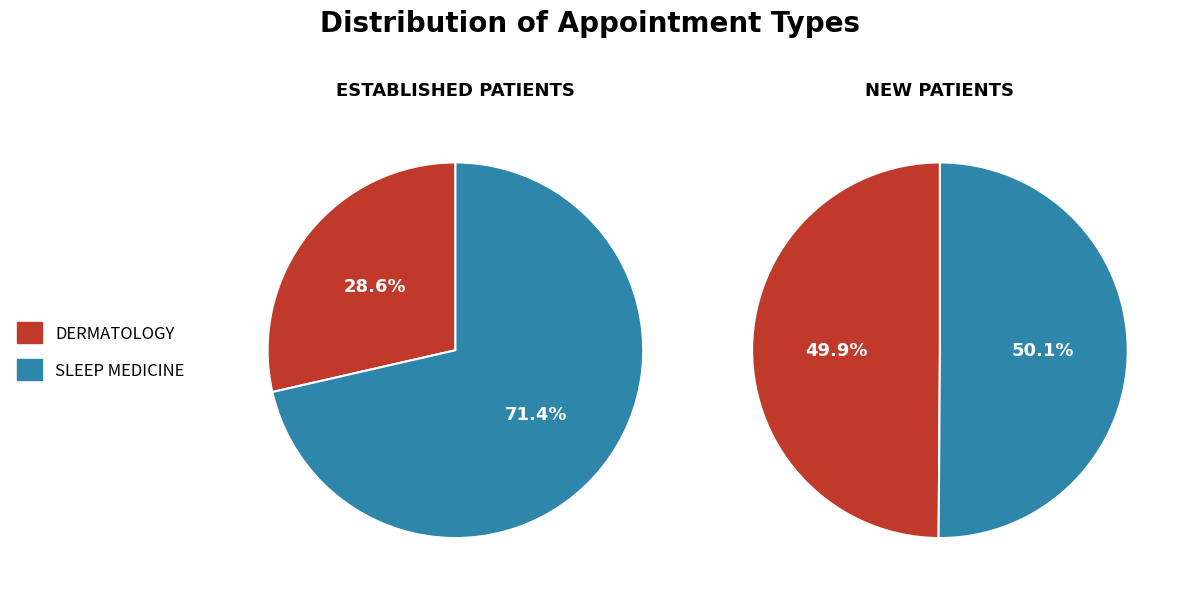

Does any single category account for the majority?

Yes